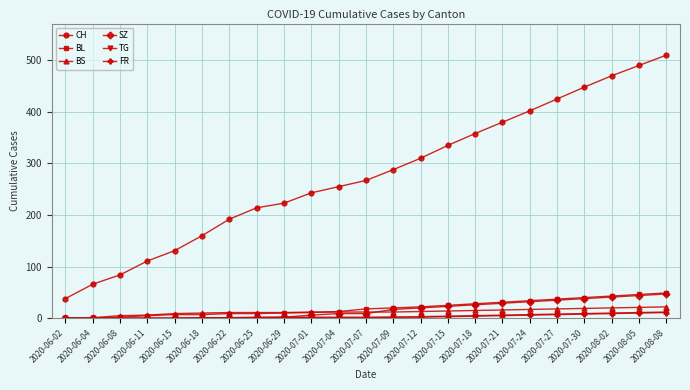

What is the sum of the BS values at 2020-06-25 and 2020-08-02?

31